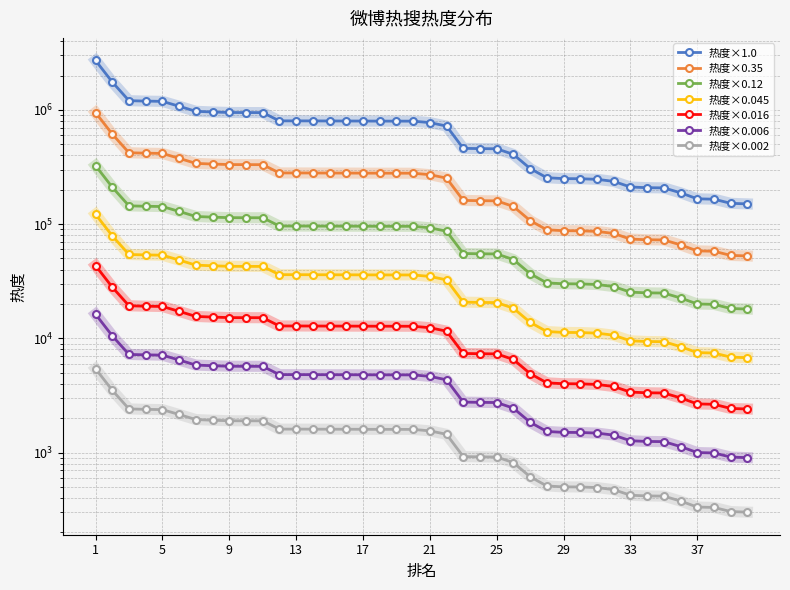

At which label is the value closest to 1429634?

3